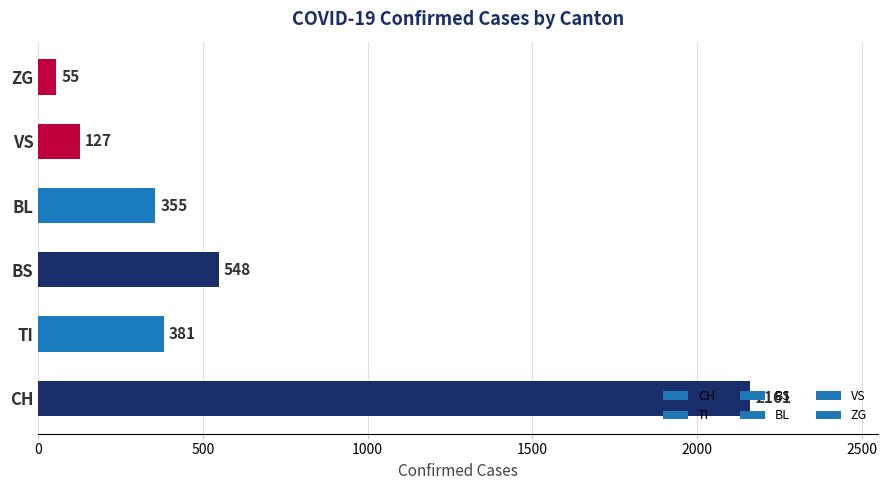

Is it true that the value at VS is 211?

False